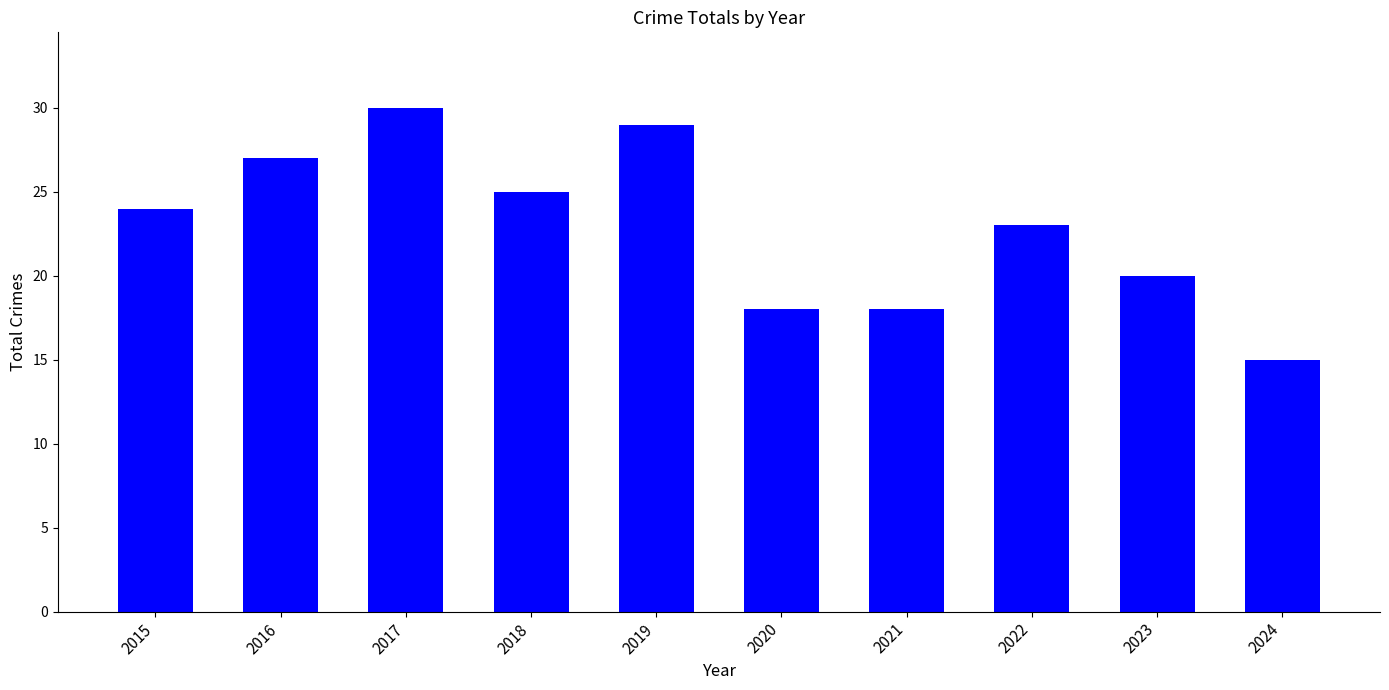

How many series are shown in this chart?

1